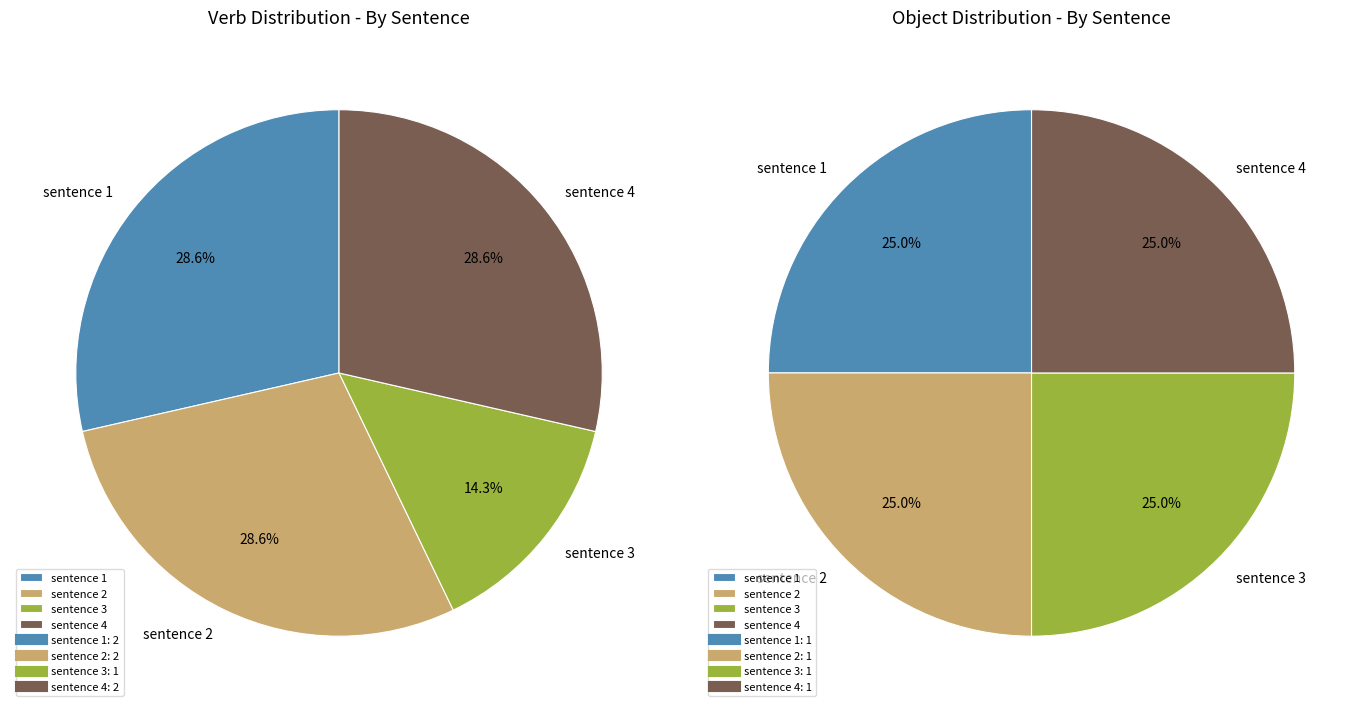

To the nearest percent, what portion does sentence 2 represent?

29%